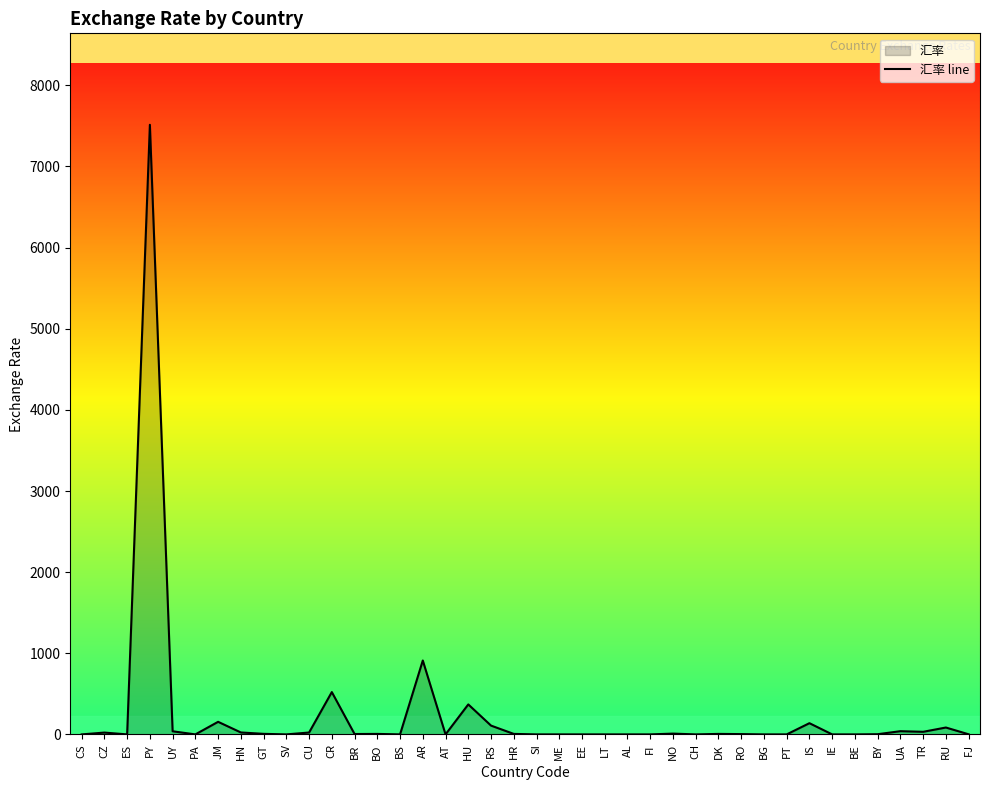

What is the approximate value at AL?

0.9